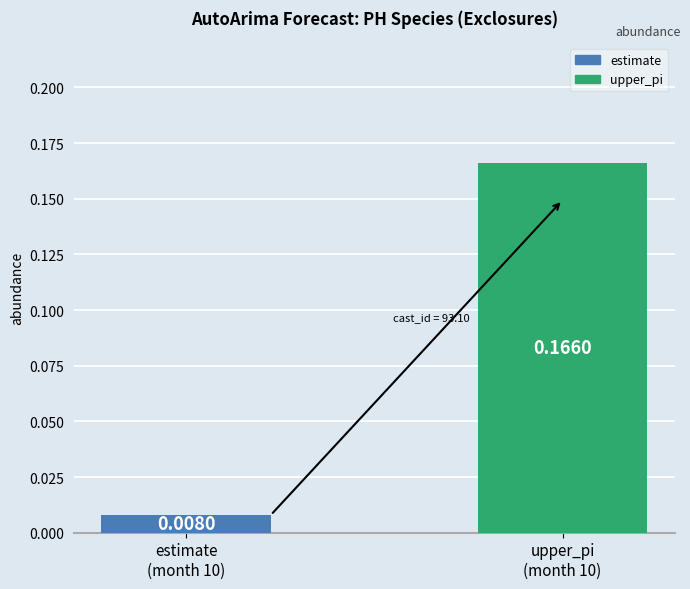

How many bars are there in total?

2